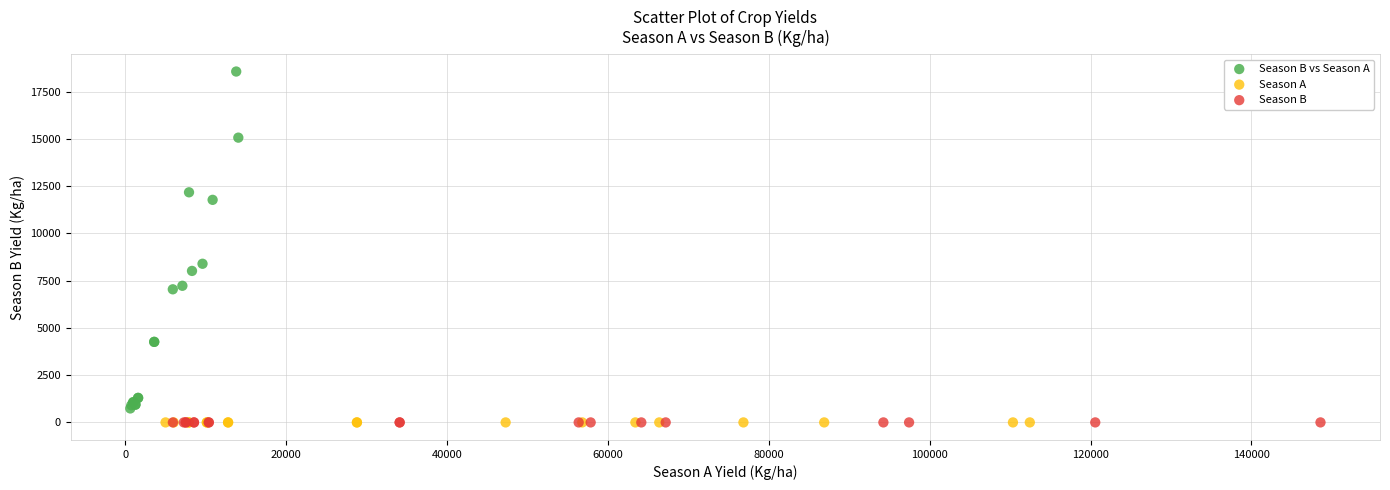

Which series reaches the maximum Y coordinate?

Season B vs Season A